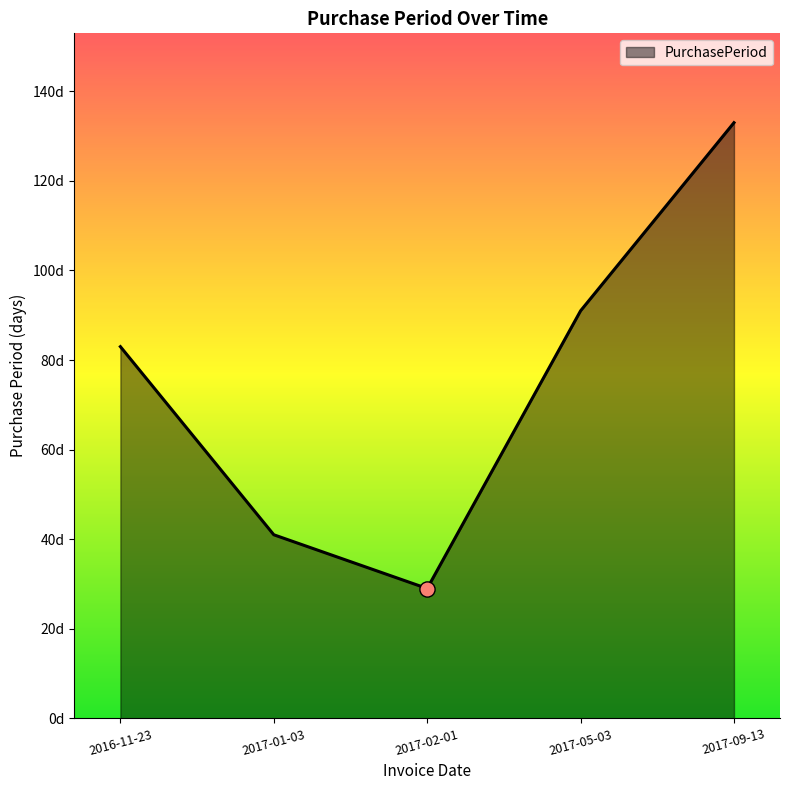

Between 2016-11-23 and 2017-02-01, which is larger?

2016-11-23